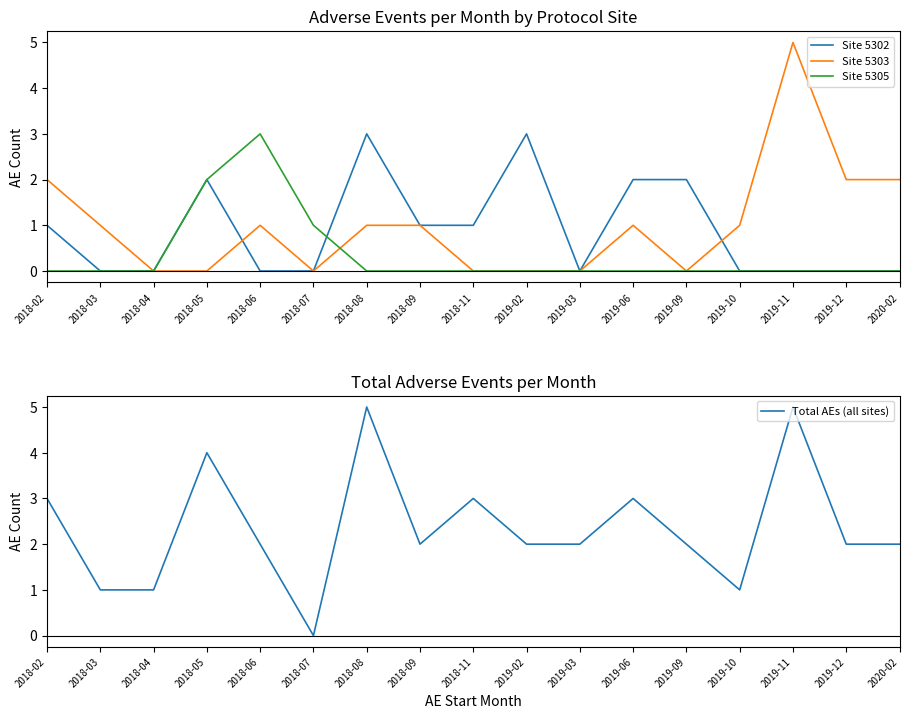

List the labels in order of Site 5303 value, largest first.

2019-11, 2018-02, 2019-12, 2020-02, 2018-03, 2018-06, 2018-08, 2018-09, 2019-06, 2019-10, 2018-04, 2018-05, 2018-07, 2018-11, 2019-02, 2019-03, 2019-09